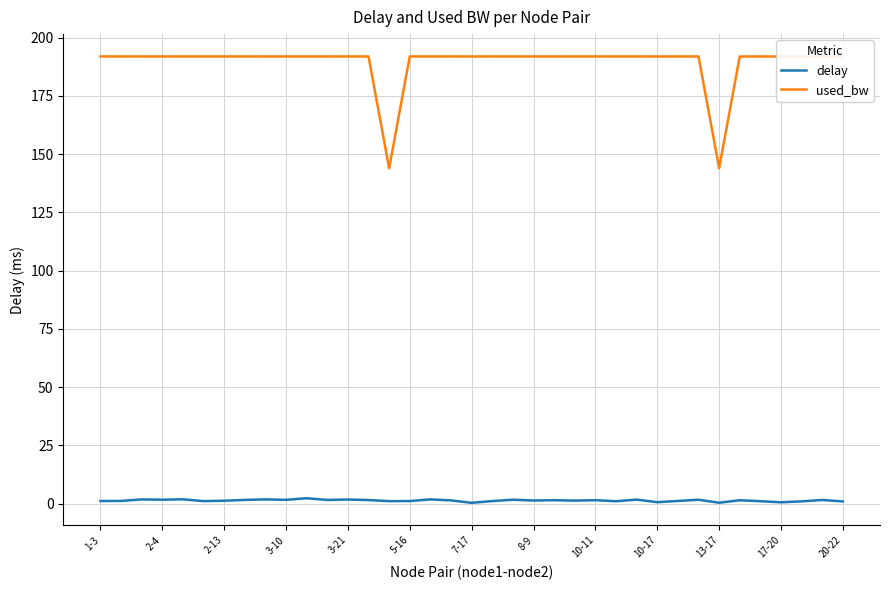

Which series has the widest spread of values?

used_bw